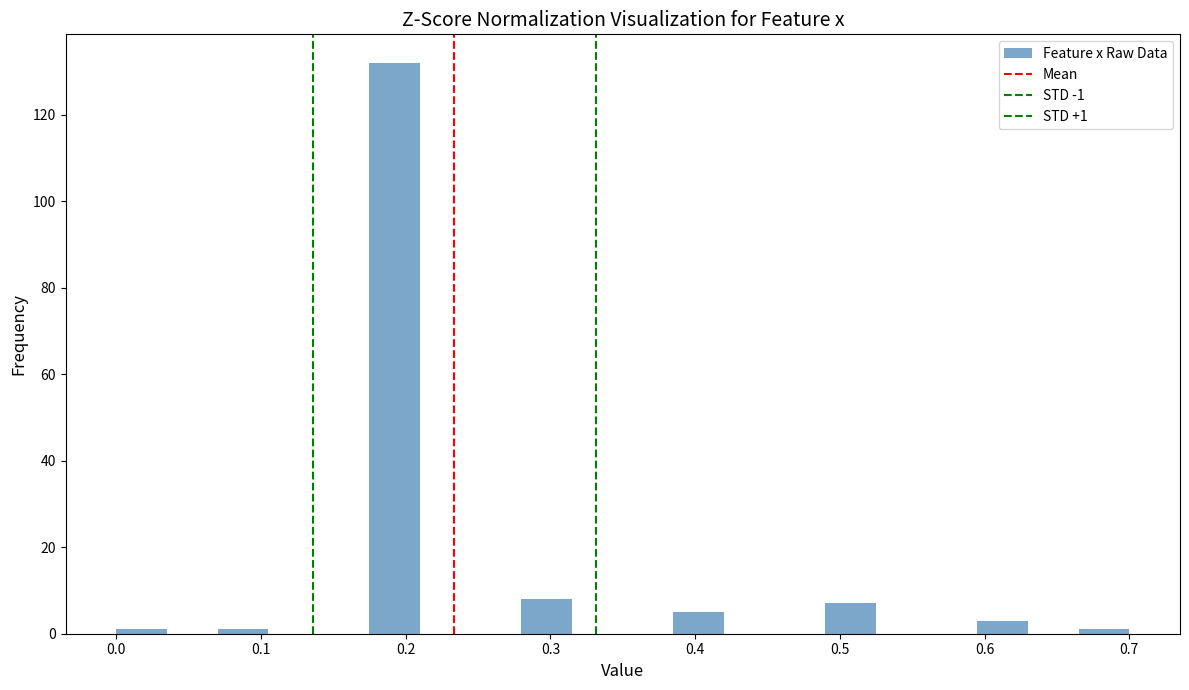

Read against the x-axis, roughly where is the centre of the tallest bar?

0.19